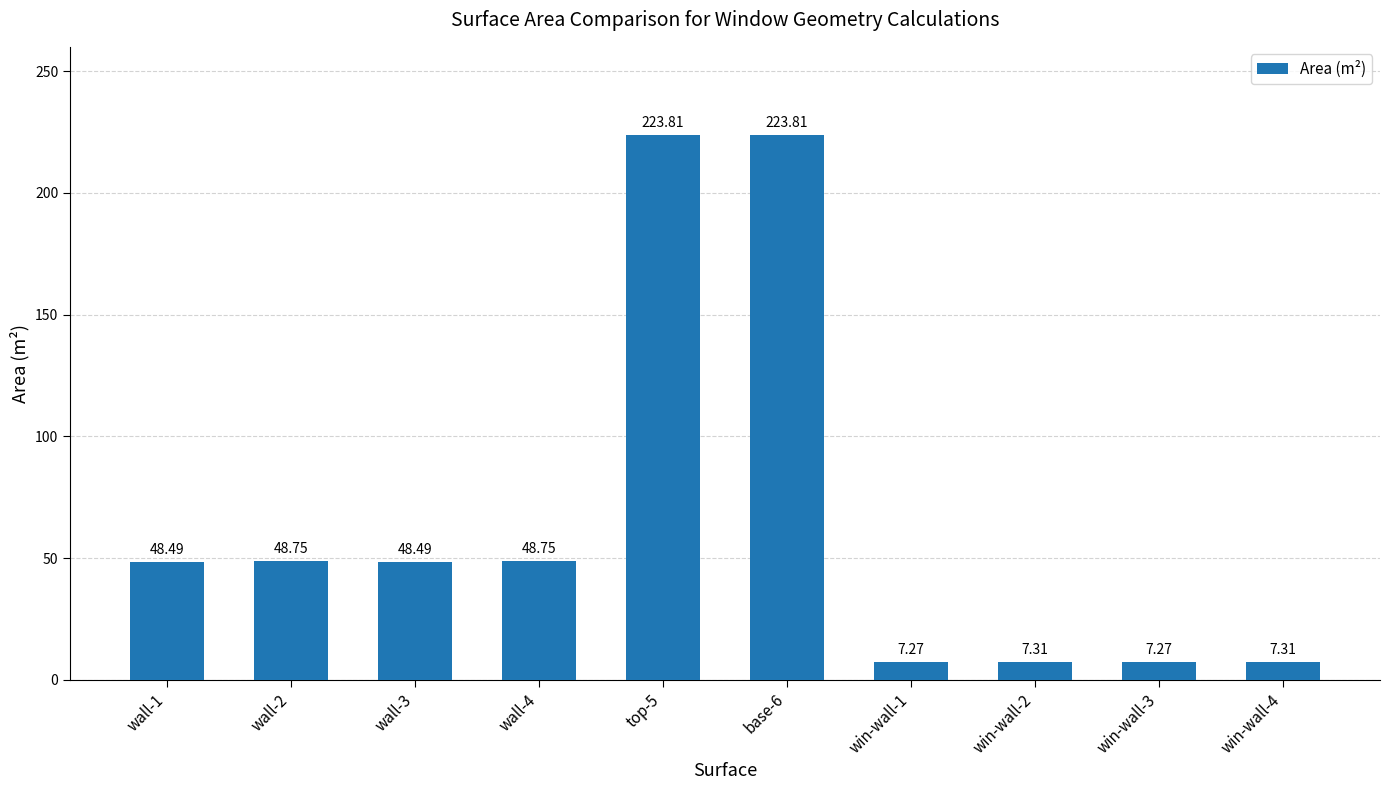

The chart shows a value of 70.5 at wall-3. True or false?

False